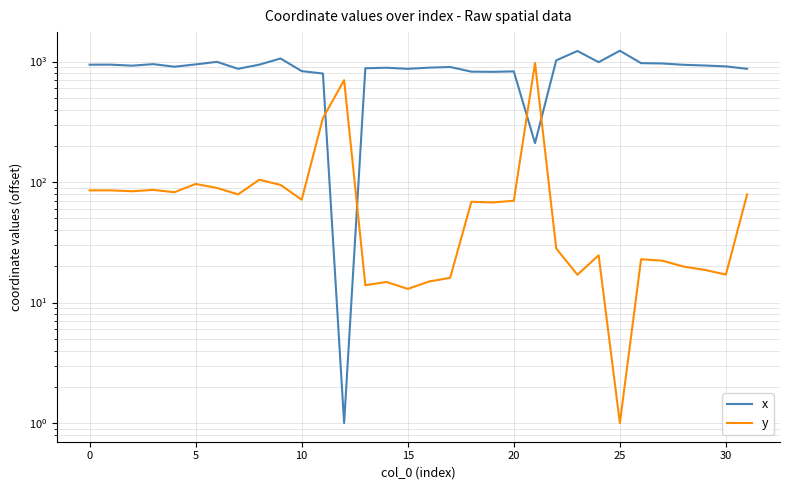

Does the chart have visible grid lines?

Yes